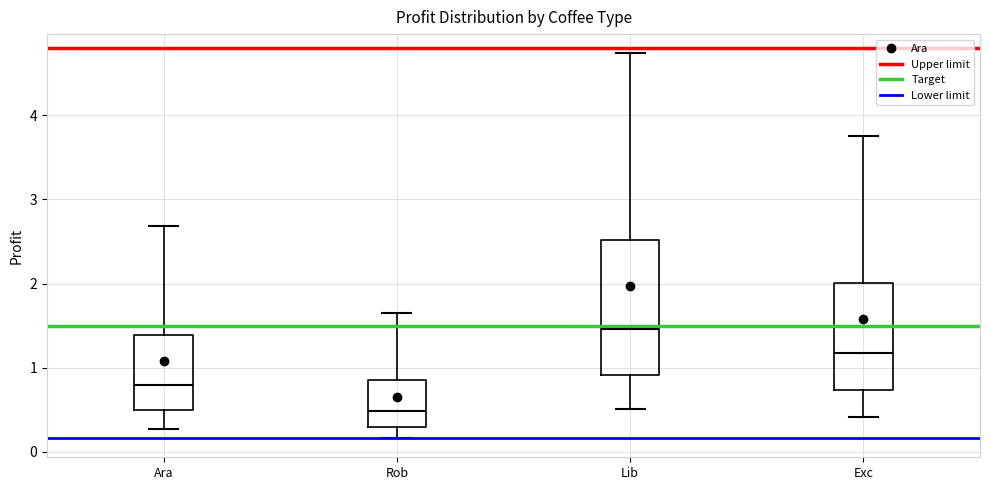

Where is the lower edge of the box for Rob on the y-axis? The values are not printed on the chart, so give them approximately, as read against the axis.

0.3